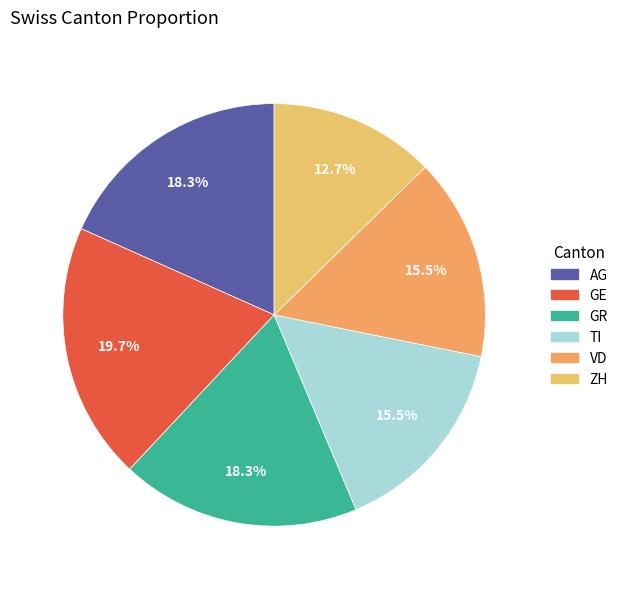

Is it true that ZH is 13% of the pie?

True